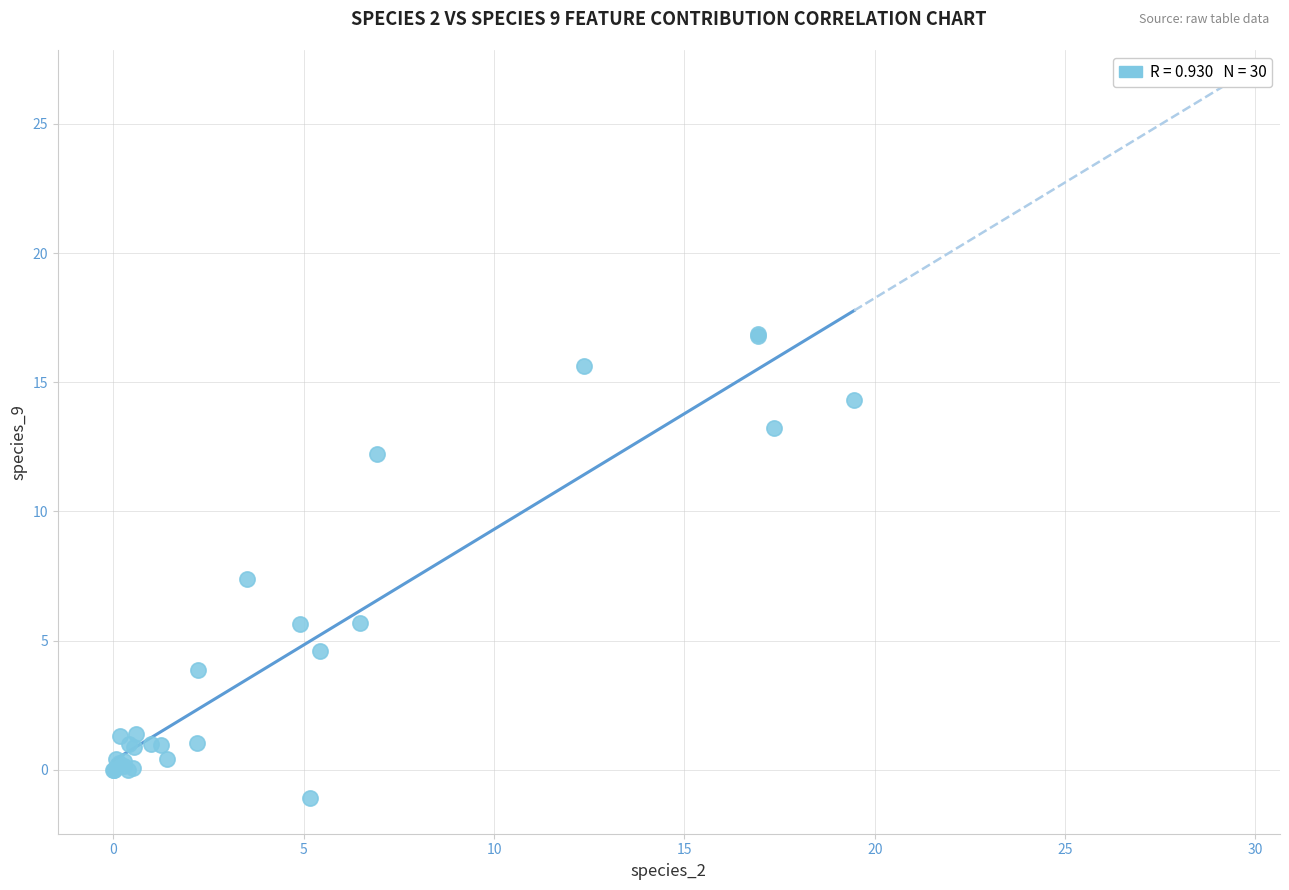

What Y value in the scatter plot is closest to 7?

7.4